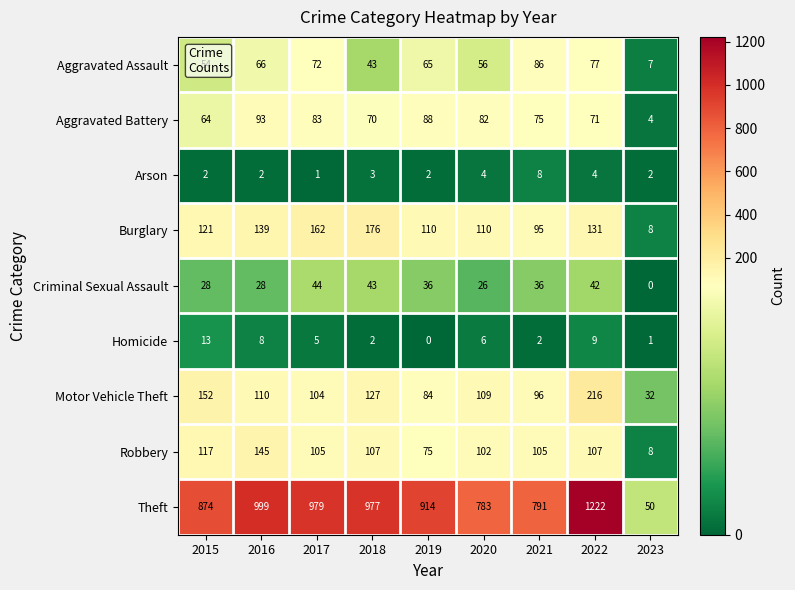

Is the value of Homicide at 2023 greater than the value of Aggravated Assault at 2023?

No